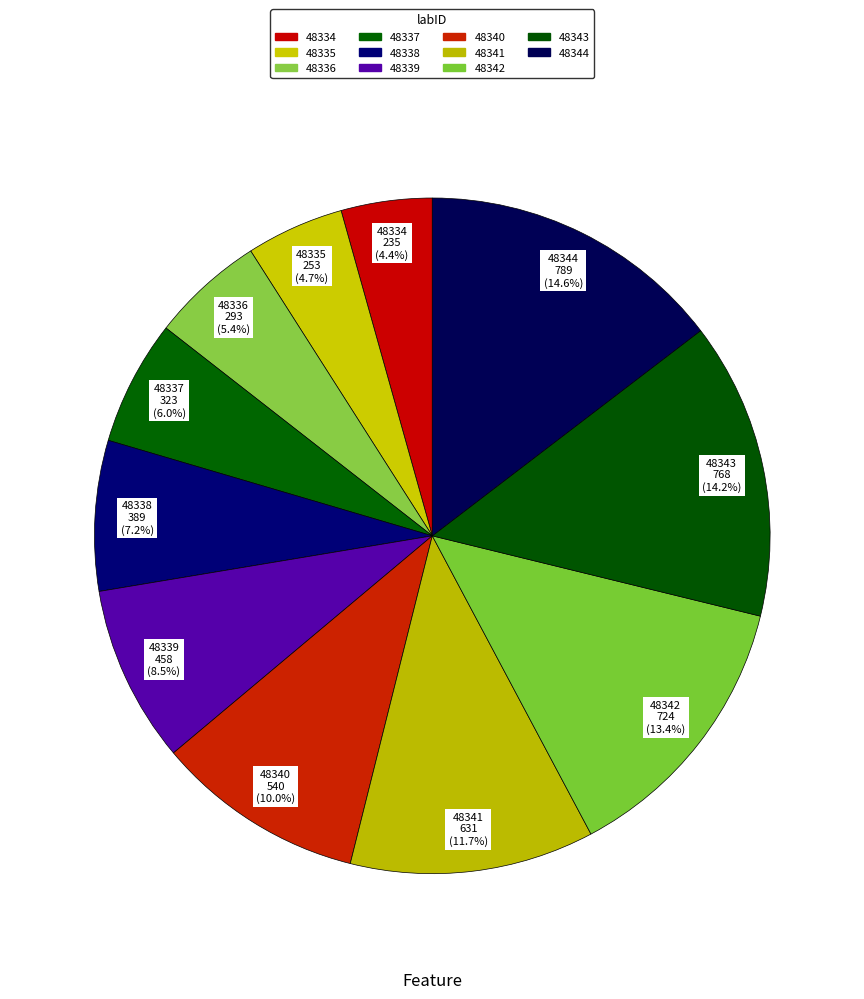

Is it true that 48336 is 5% of the pie?

True